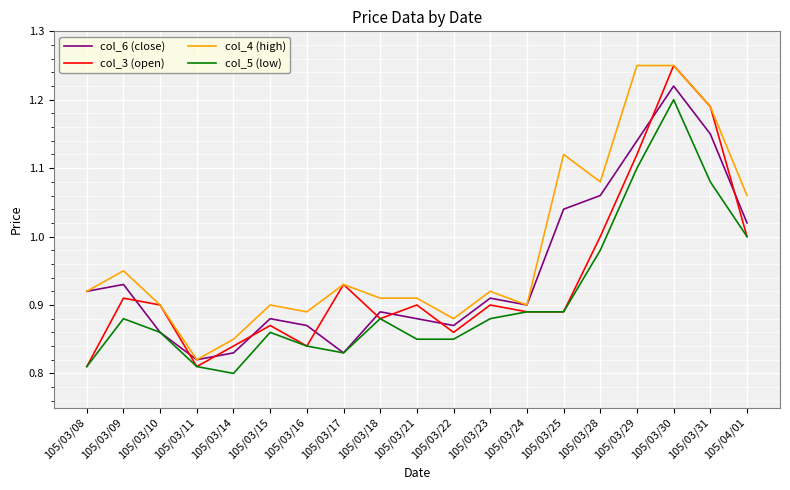

The value of col_5 (low) at 105/03/18 is 1.2. True or false?

False